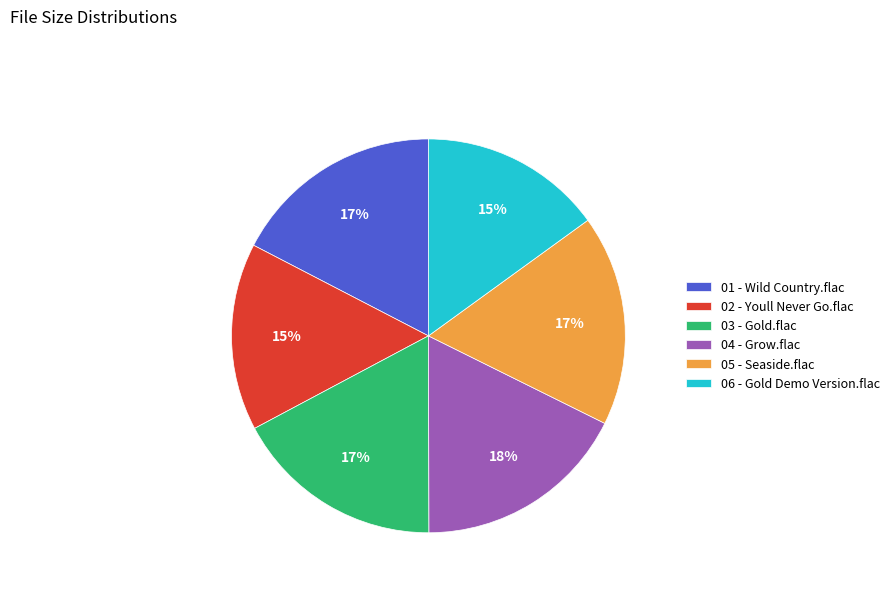

Between 02 - Youll Never Go.flac and 05 - Seaside.flac, which is larger?

05 - Seaside.flac